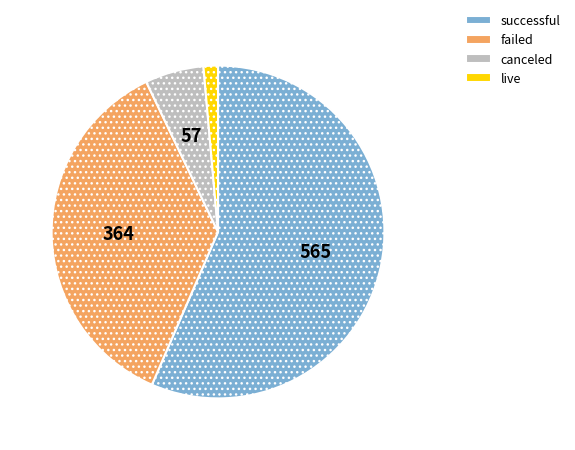

Rank the categories by value from lowest to highest.

live, canceled, failed, successful